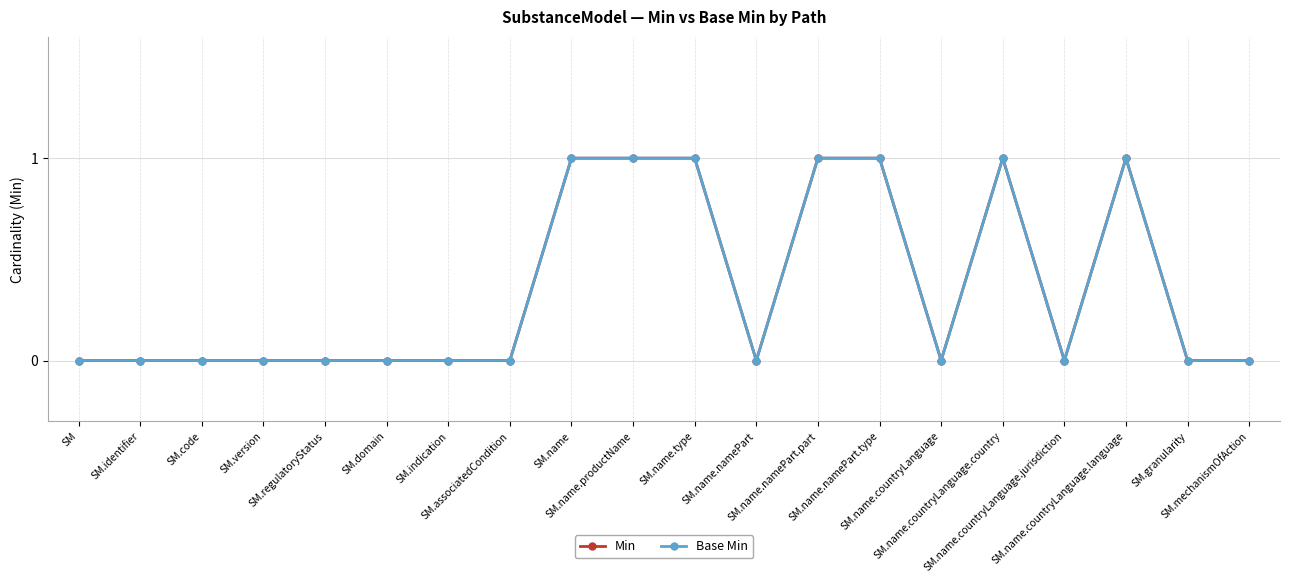

True or false: Min and Base Min intersect in this chart.

False